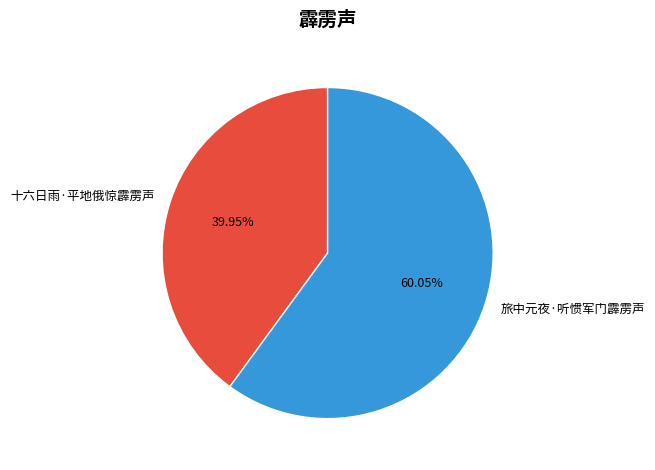

To the nearest percent, what portion does 旅中元夜·听惯军门霹雳声 represent?

60%